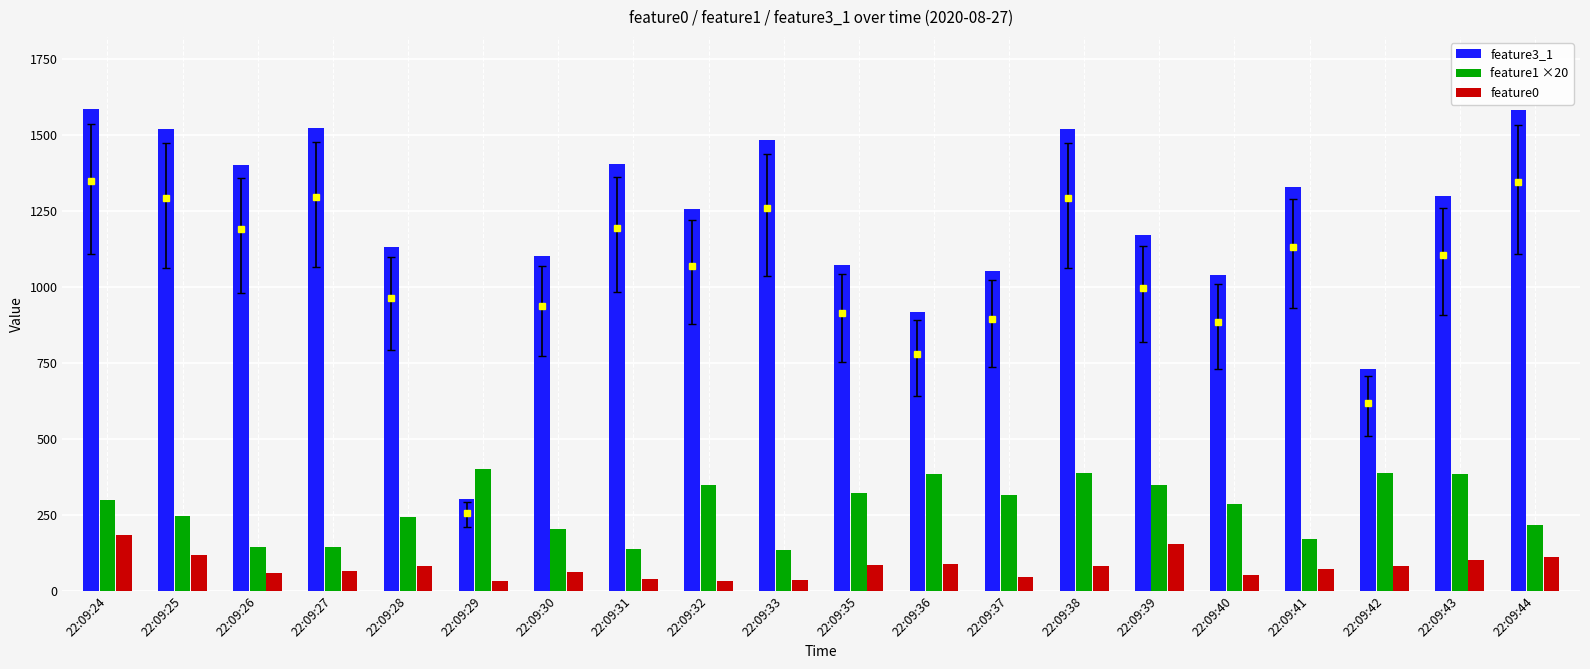

What is the difference between the maximum and minimum values in the feature3_1 series?

1283.0